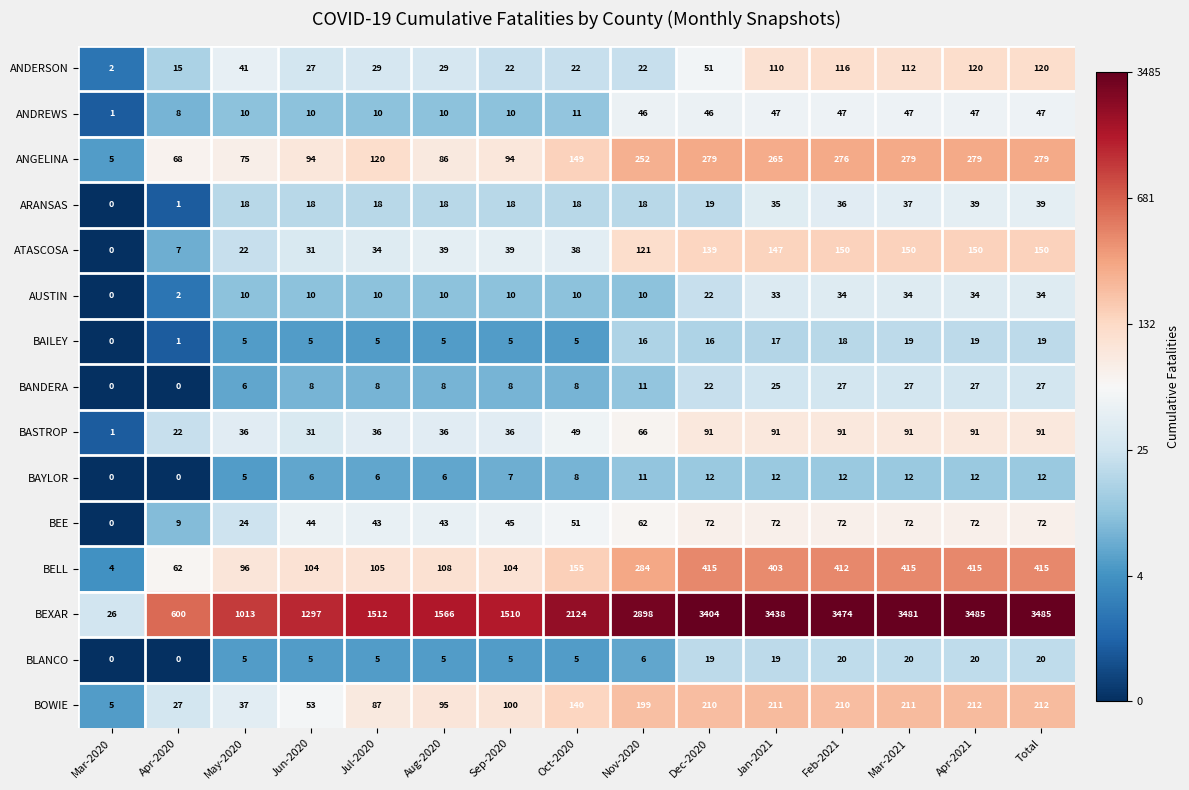

Is the value of BEXAR at Mar-2020 greater than the value of ANDERSON at Aug-2020?

No